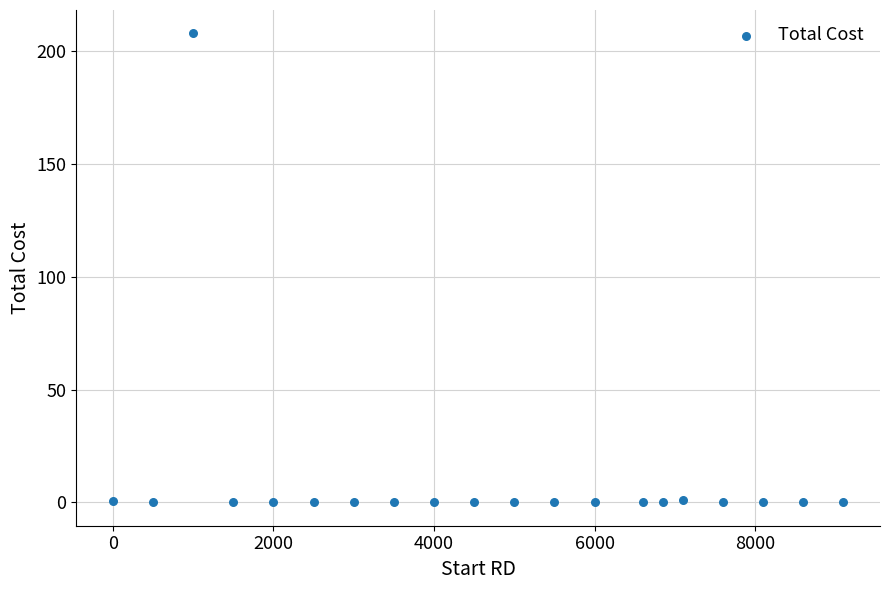

What is the range of Y values (max minus min)?

208.0